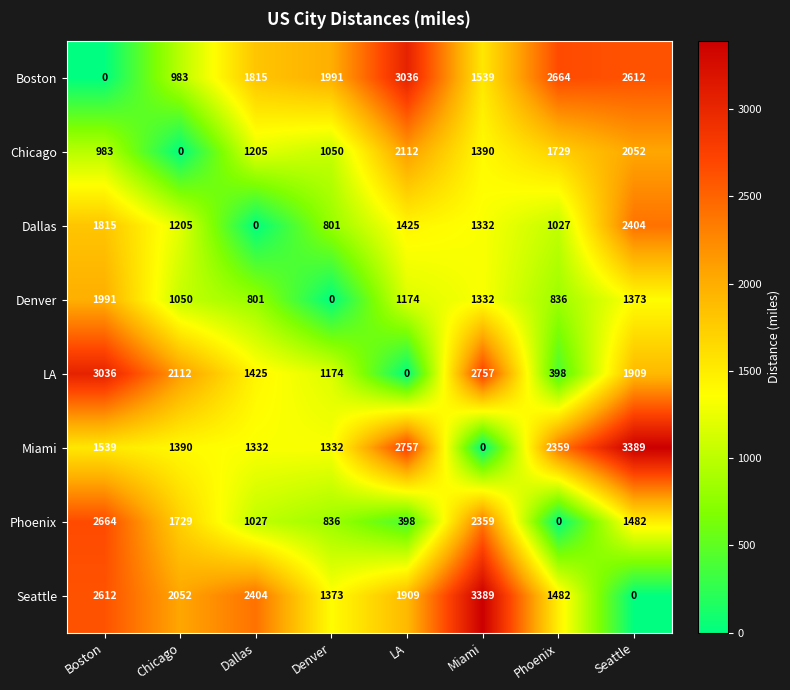

What is the spread (max minus min) of values at Phoenix?

2664